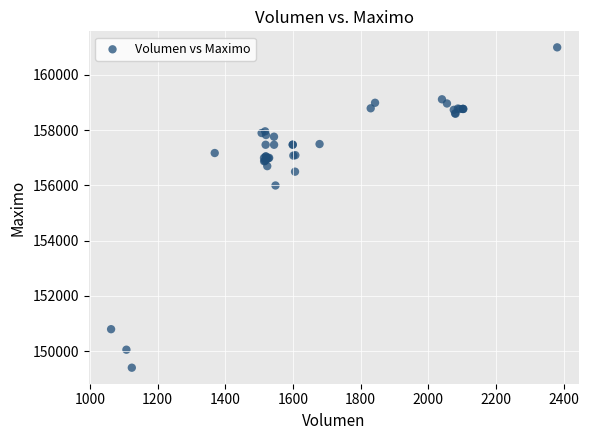

What Y value in the scatter plot is closest to 155202?

156000